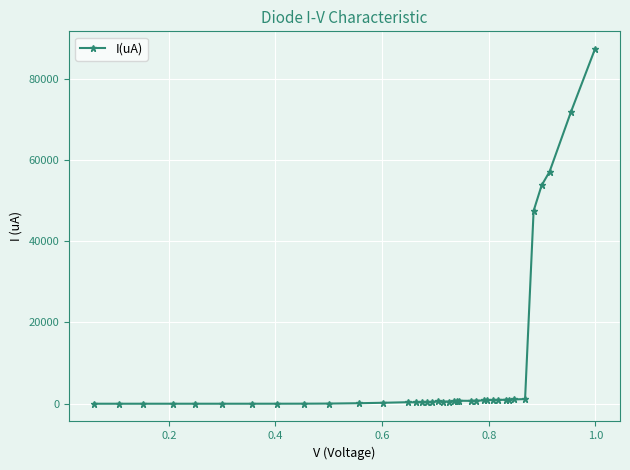

What is the value of the 38th point from the left?

87254.0